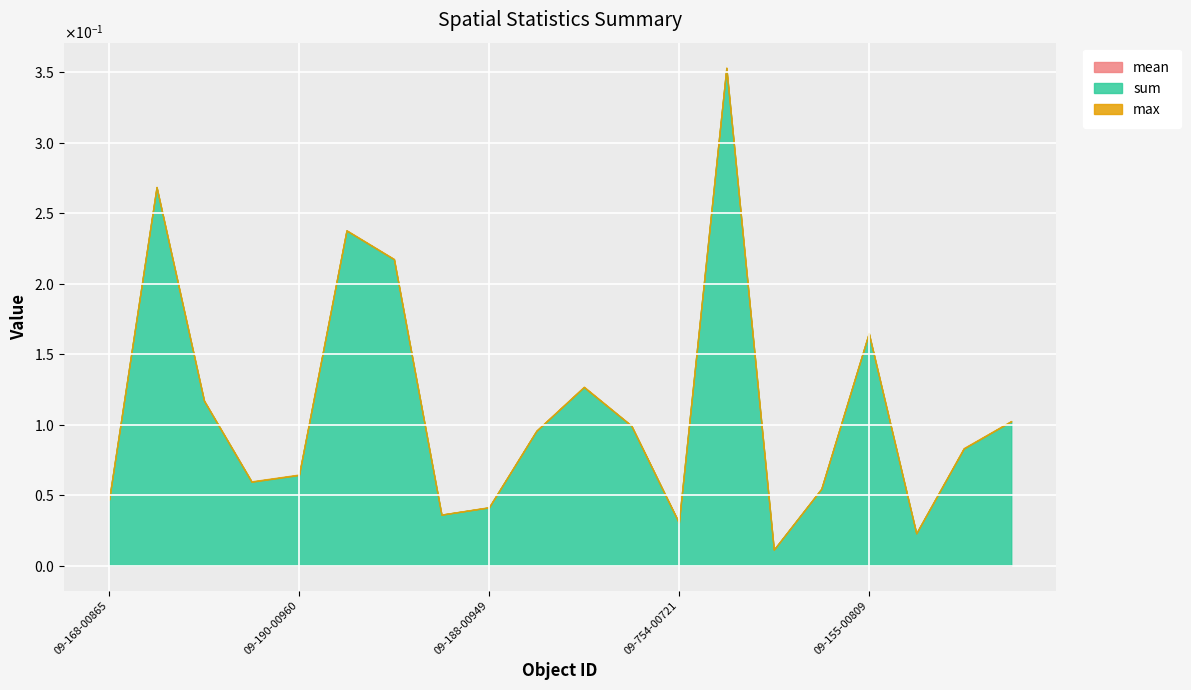

Does the chart display data point markers on the line(s)?

No